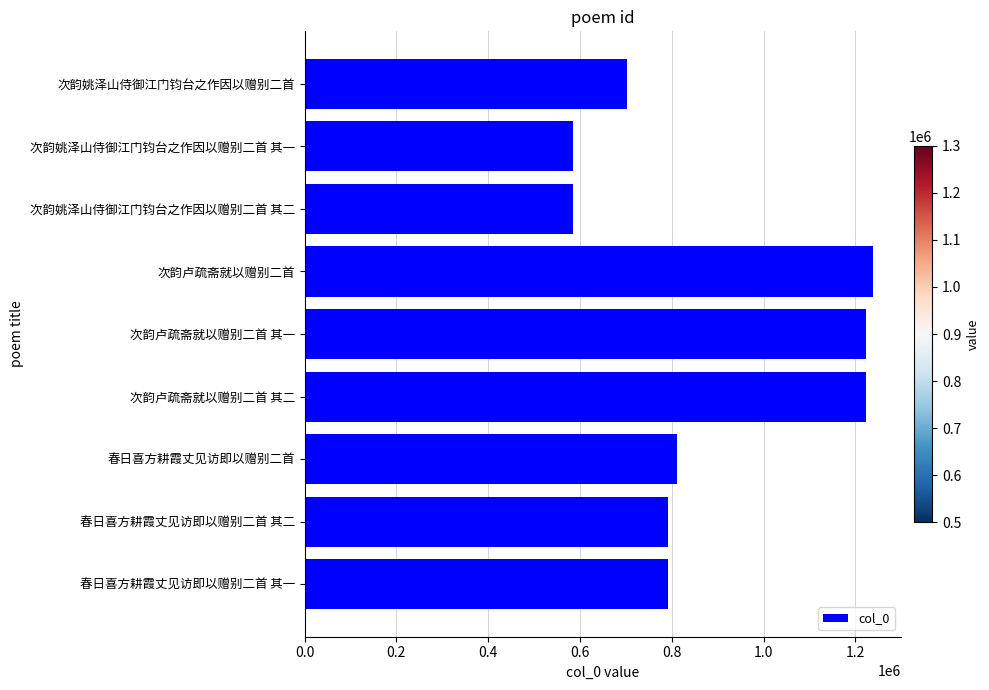

Between 次韵姚泽山侍御江门钧台之作因以赠别二首 其二 and 春日喜方耕霞丈见访即以赠别二首 其二, which is larger?

春日喜方耕霞丈见访即以赠别二首 其二